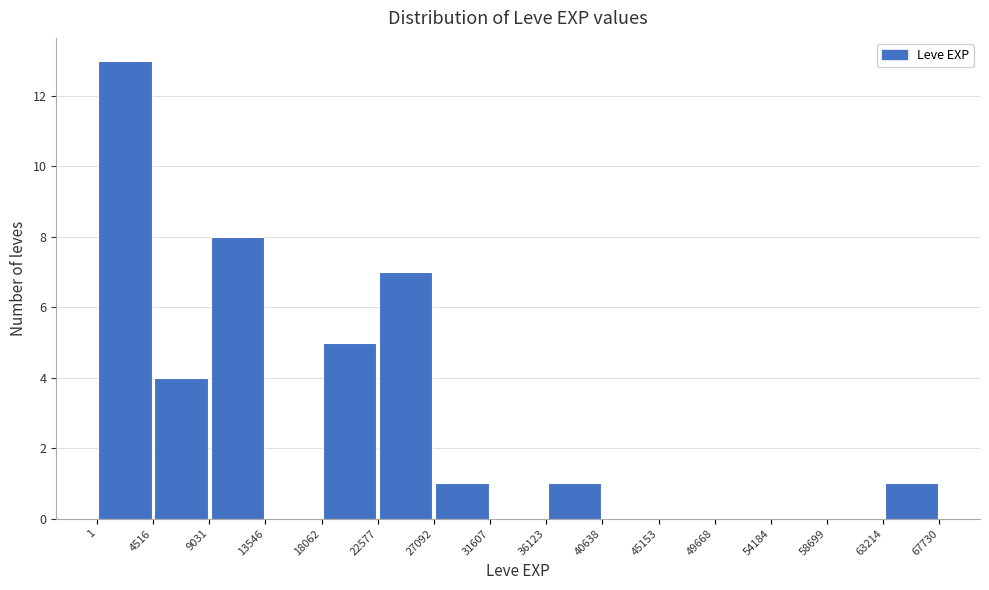

Which range on the x-axis has the tallest bar?

1 to 4516